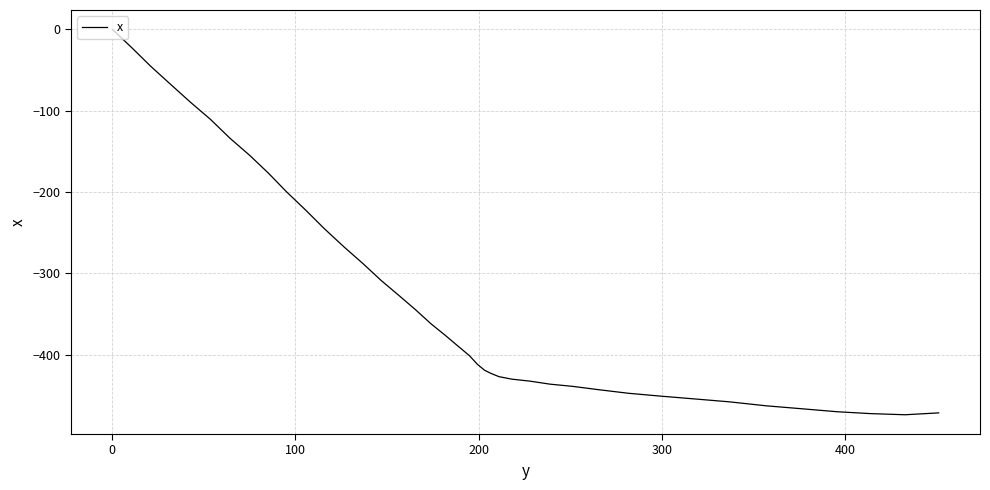

What is the smallest value displayed?

-473.6